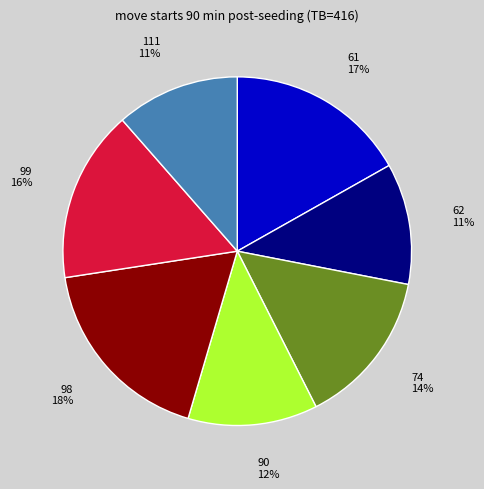

What is the largest slice in the pie chart?

98